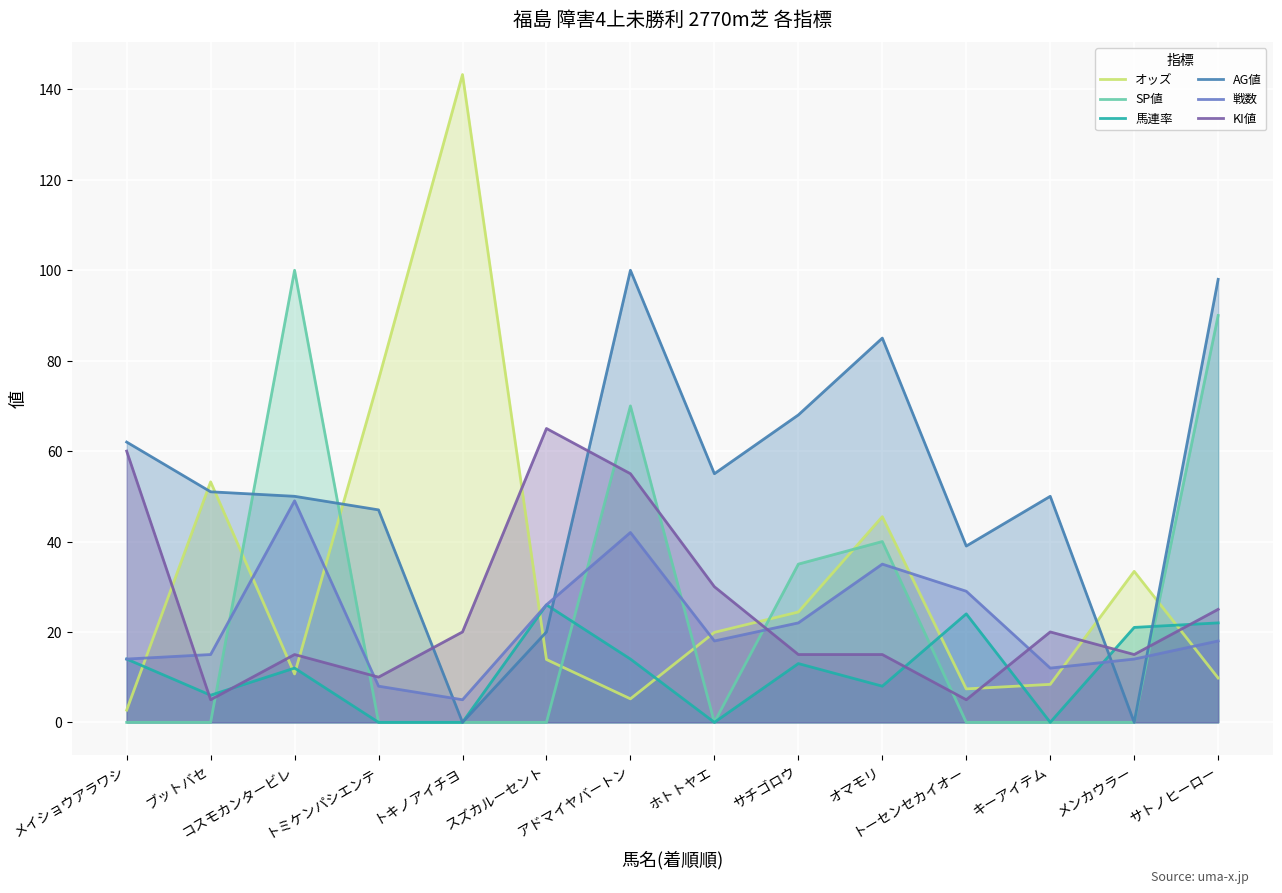

At how many categories does at least one series exceed 65?

7